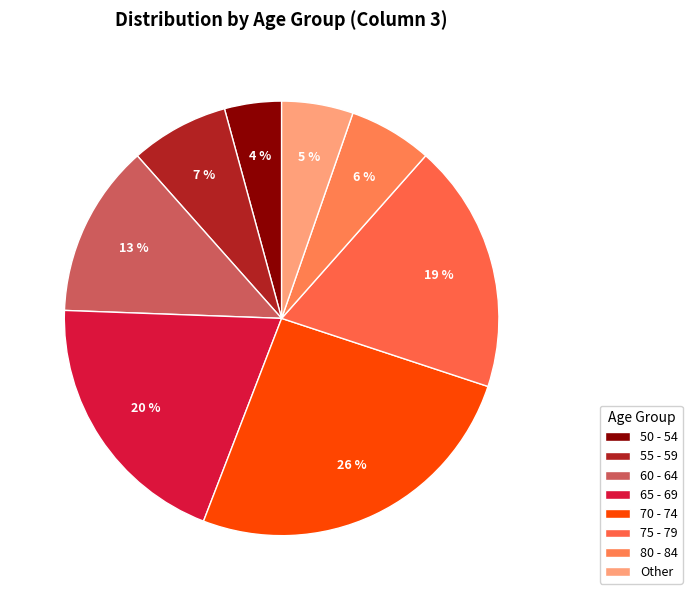

How many slices are in this pie chart?

8